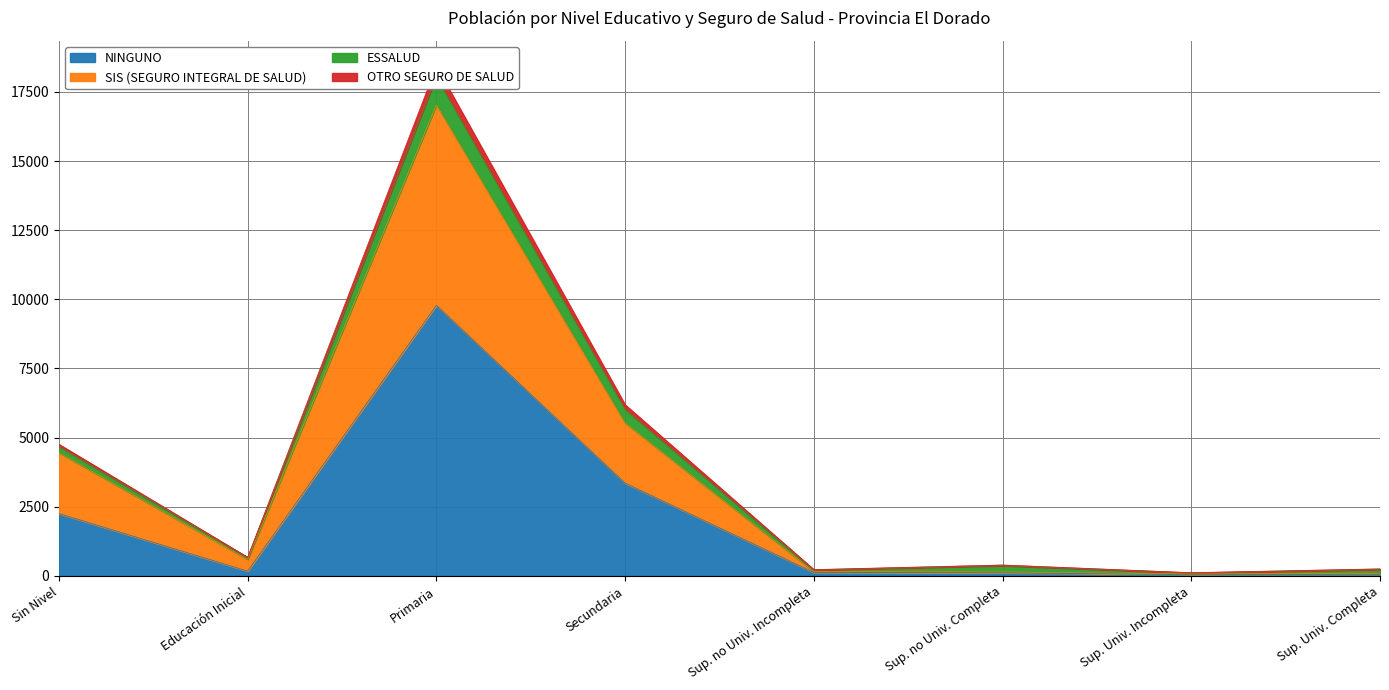

At which label is NINGUNO closest to 4922?

Secundaria